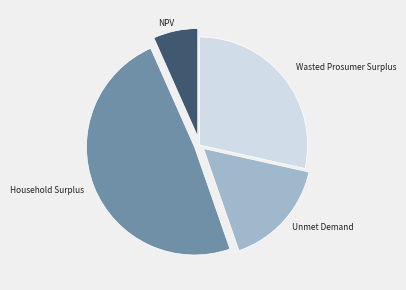

Does any single category account for the majority?

No